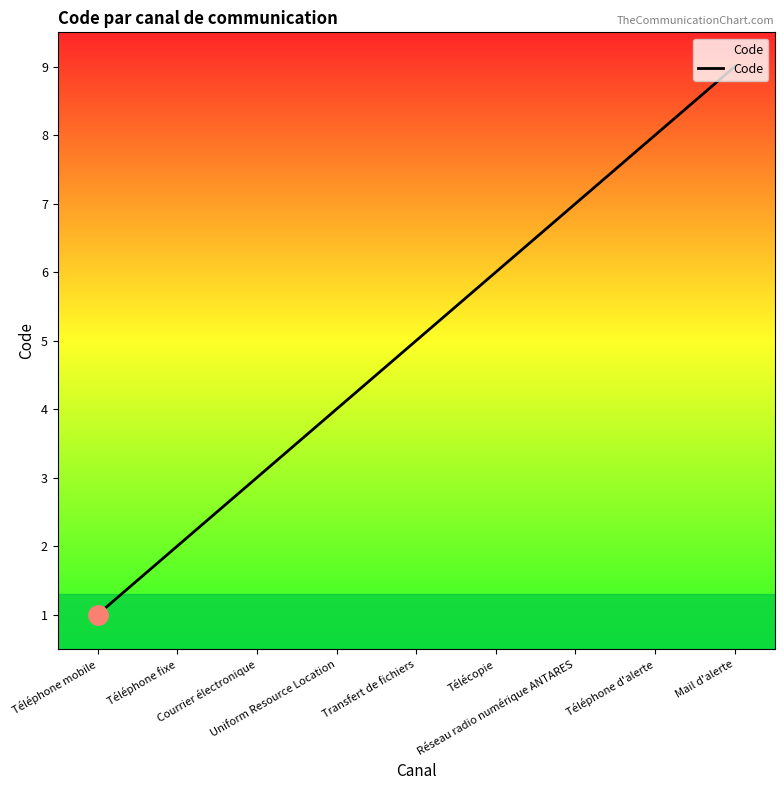

Reading left to right, what are all the values shown in this chart?

Téléphone mobile=1	Téléphone fixe=2	Courrier électronique=3	Uniform Resource Location=4	Transfert de fichiers=5	Télécopie=6	Réseau radio numérique ANTARES=7	Téléphone d'alerte=8	Mail d'alerte=9